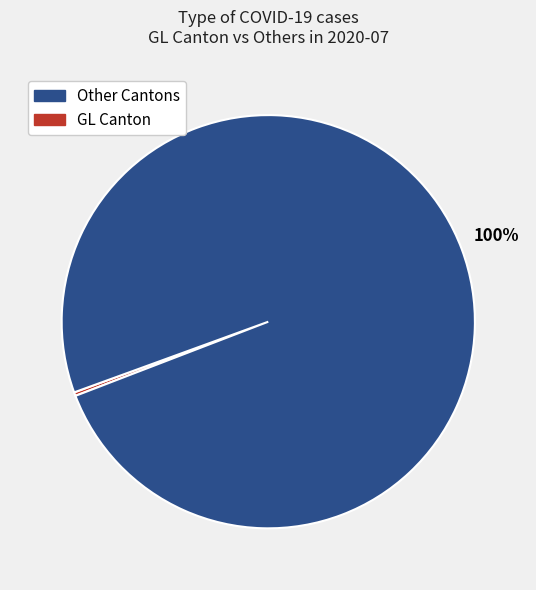

Count the number of slices in the pie.

2